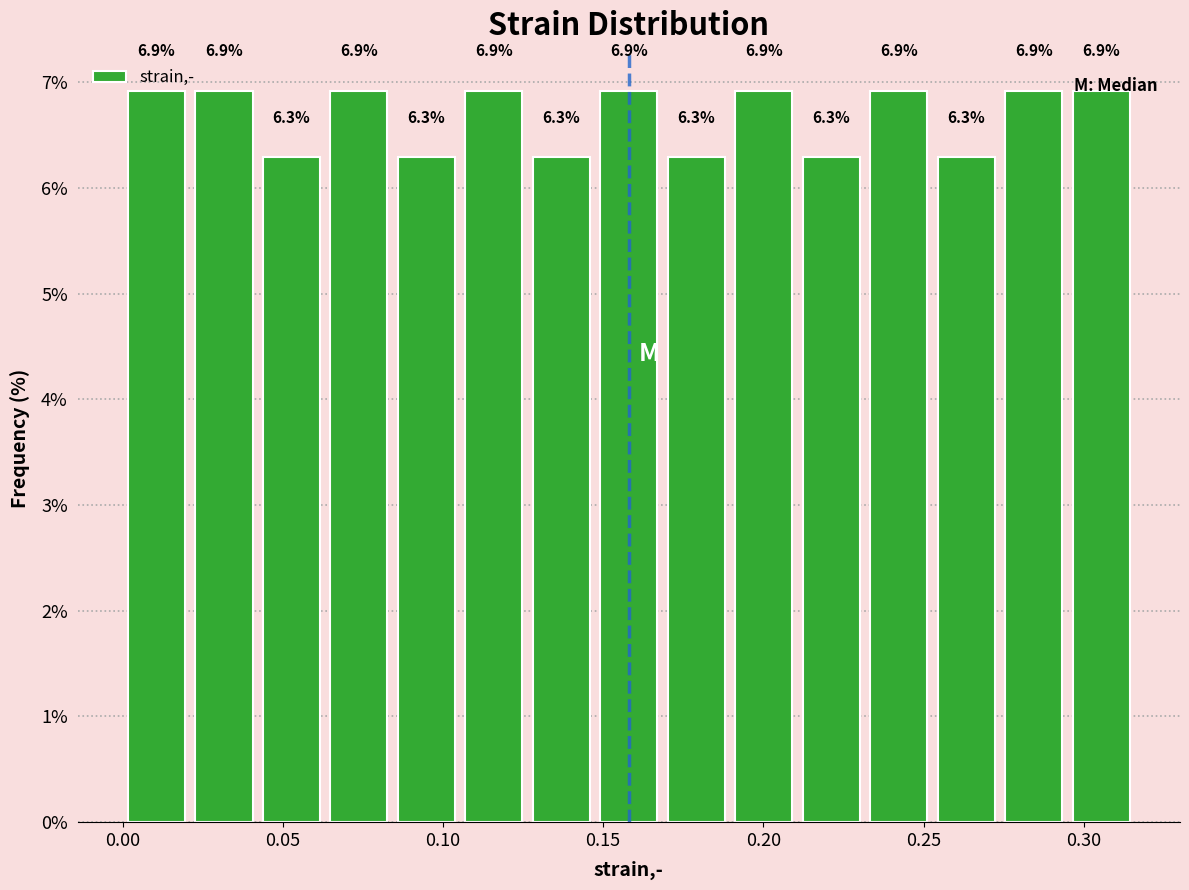

What is the height of the bar covering 0.190 to 0.210 on the x-axis? The bar edges are not printed on the chart, so give them approximately, as read against the axis.

6.9